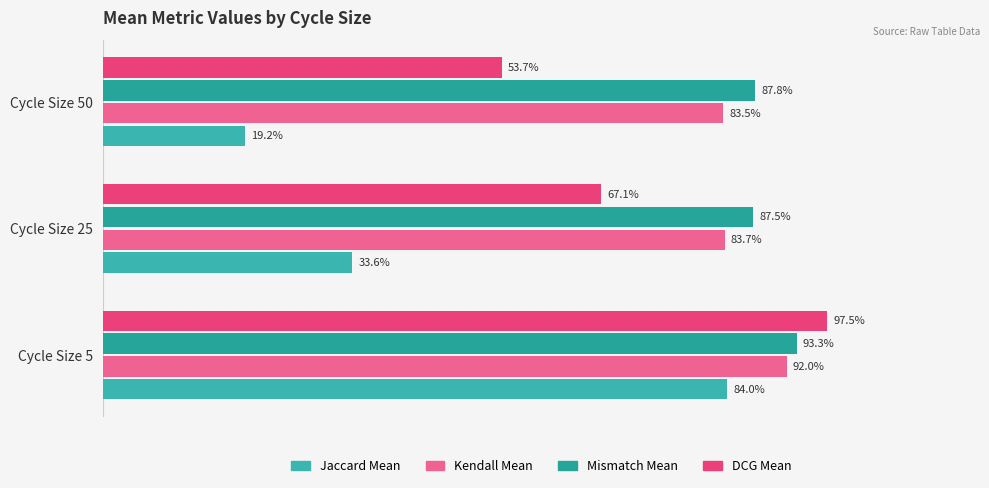

What are all the series names shown in the legend?

Jaccard Mean, Kendall Mean, Mismatch Mean, DCG Mean